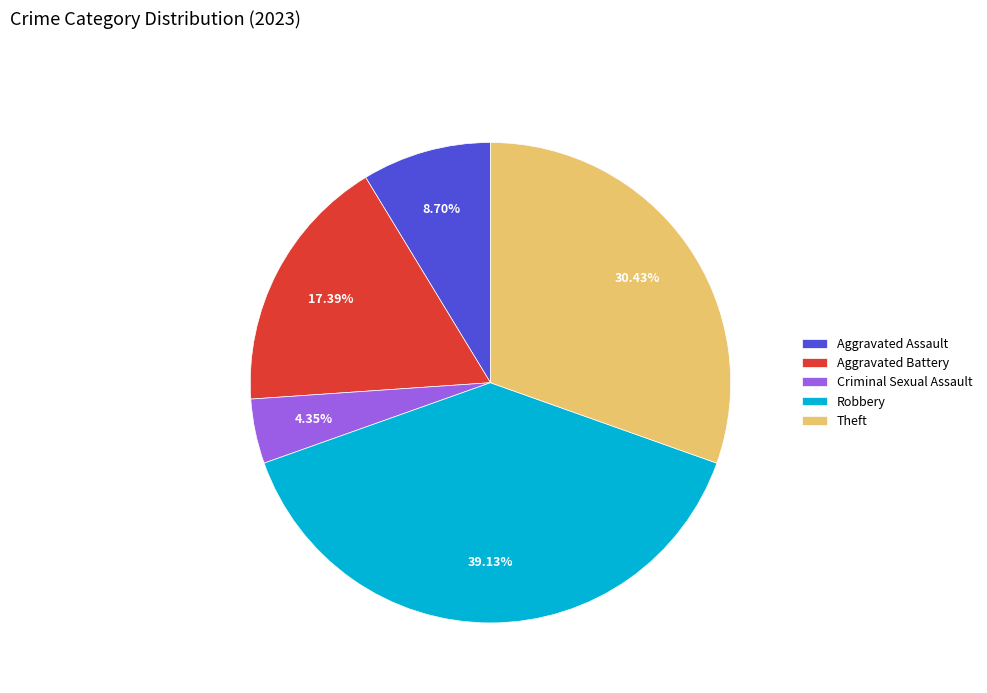

True or false: Aggravated Battery accounts for 29% of the total.

False